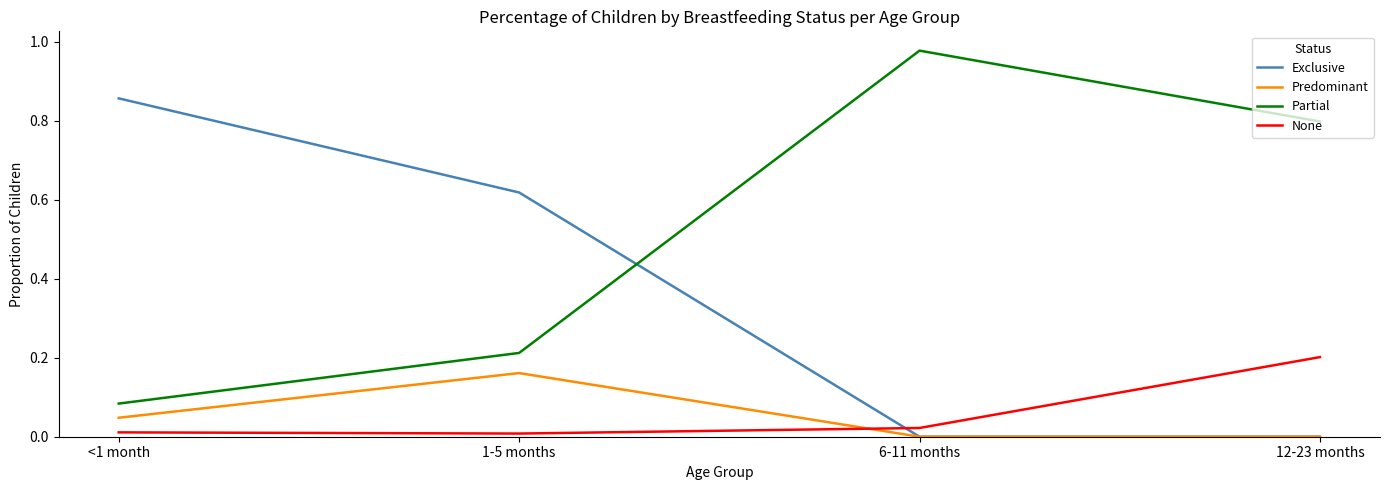

What is the difference between the highest and lowest values at 12-23 months?

0.8